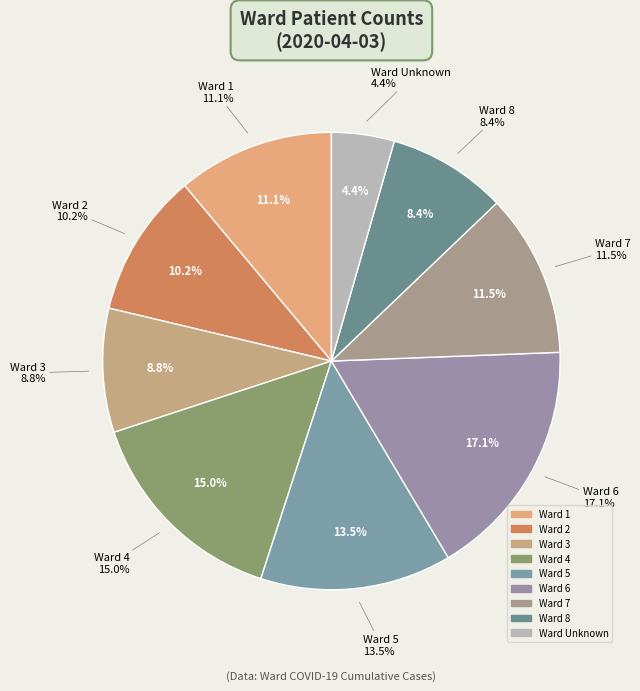

Between 7 and 1, which is larger?

7